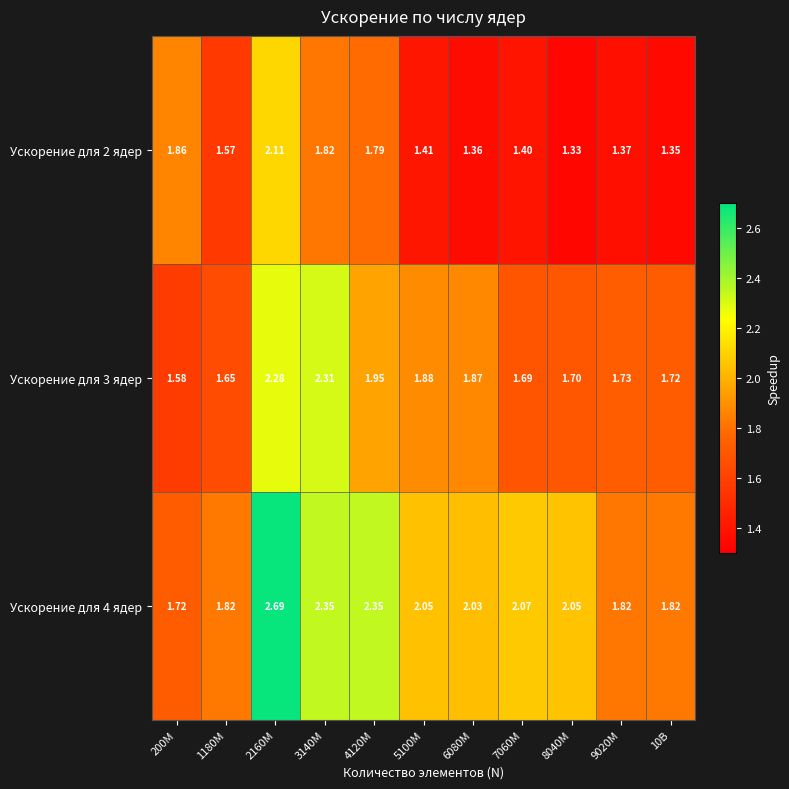

Is the value of Ускорение для 3 ядер at 8040M greater than the value of Ускорение для 2 ядер at 2160M?

No